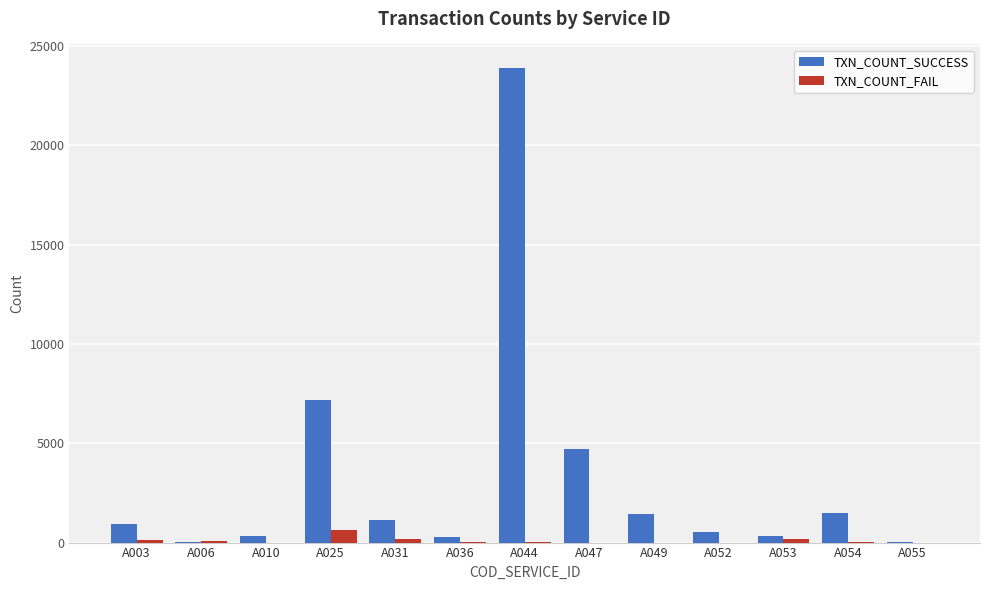

The value of TXN_COUNT_SUCCESS at A054 is 1471. True or false?

True